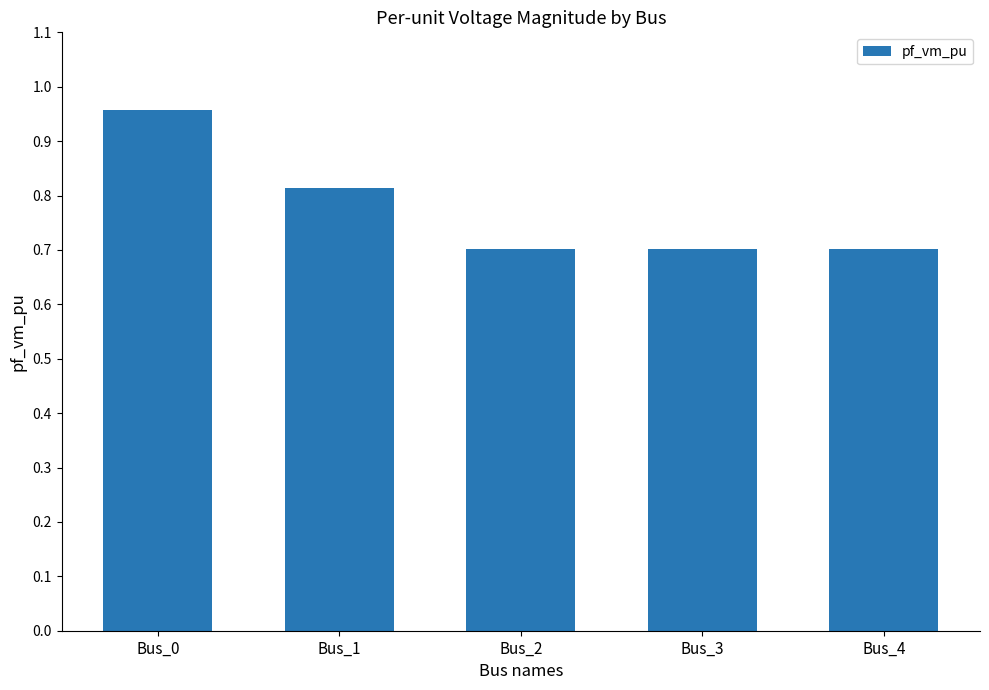

True or false: the data shows 0.7 at Bus_2.

True